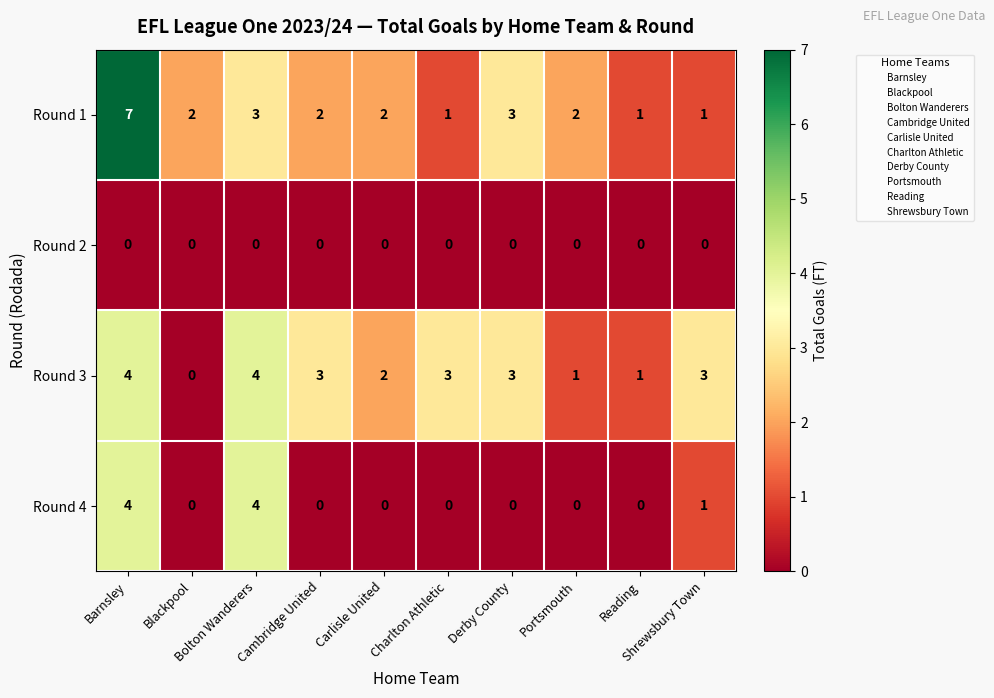

Which series has the largest range (max minus min)?

Round 1